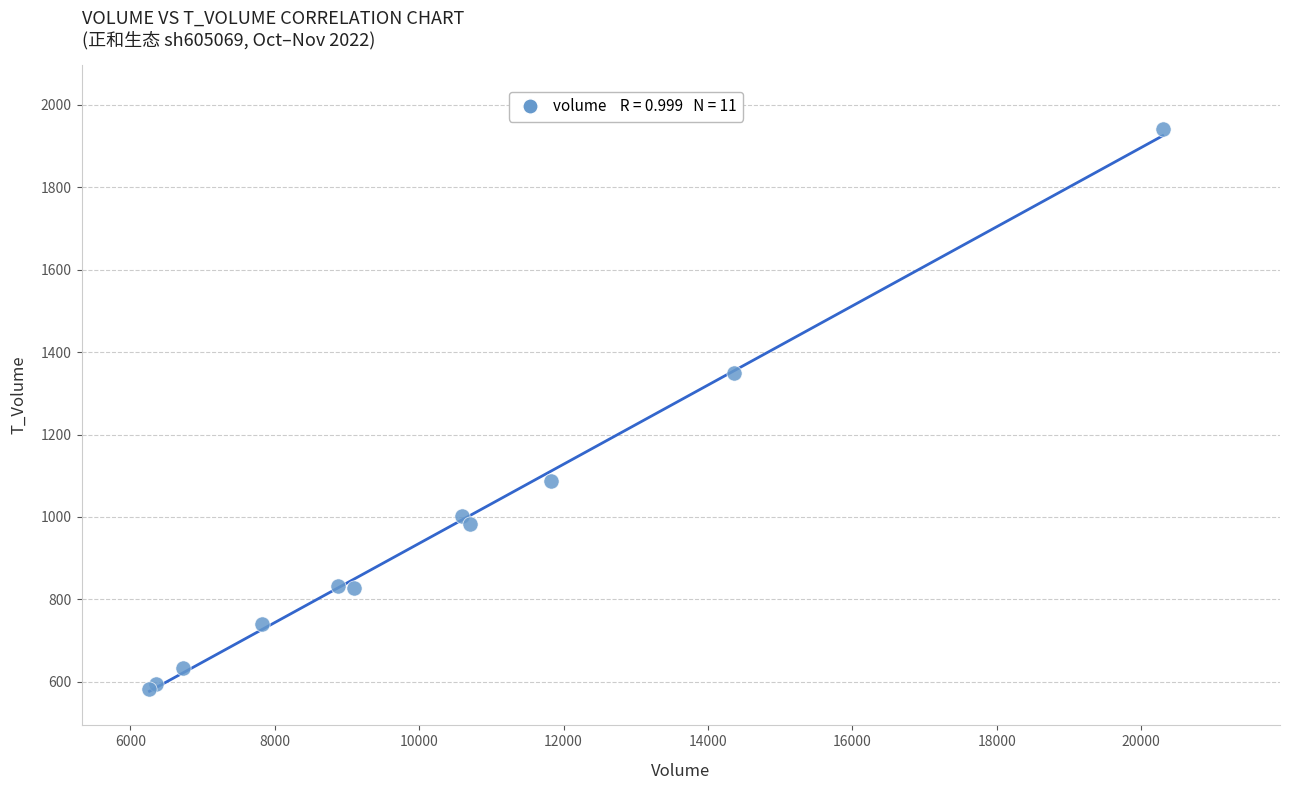

What Y value in the scatter plot is closest to 1261?

1349